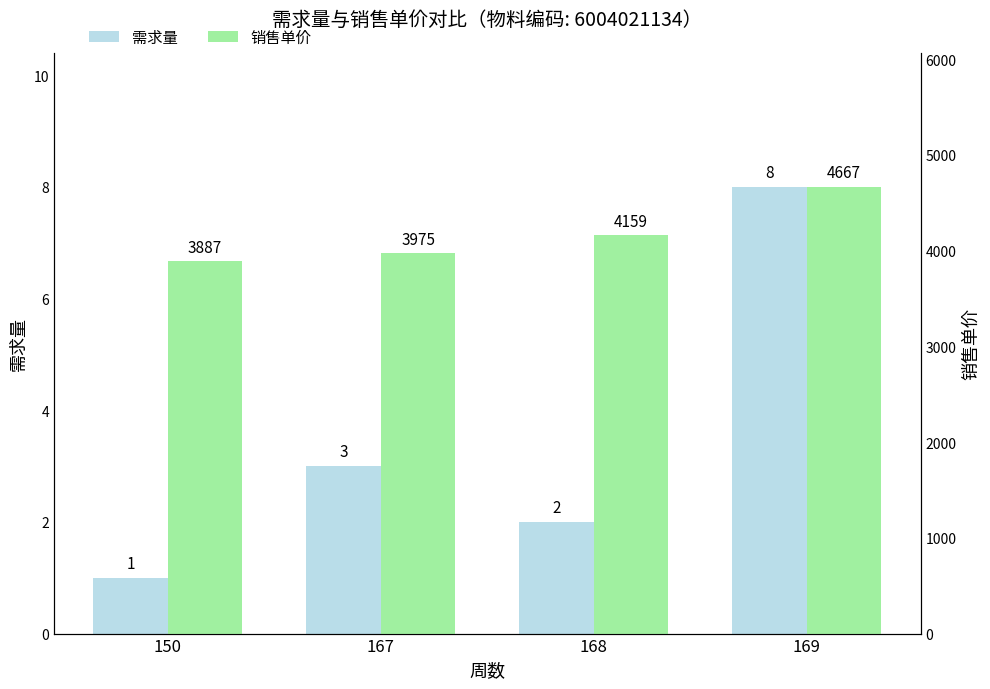

Where does the 需求量 series first go above 3?

169